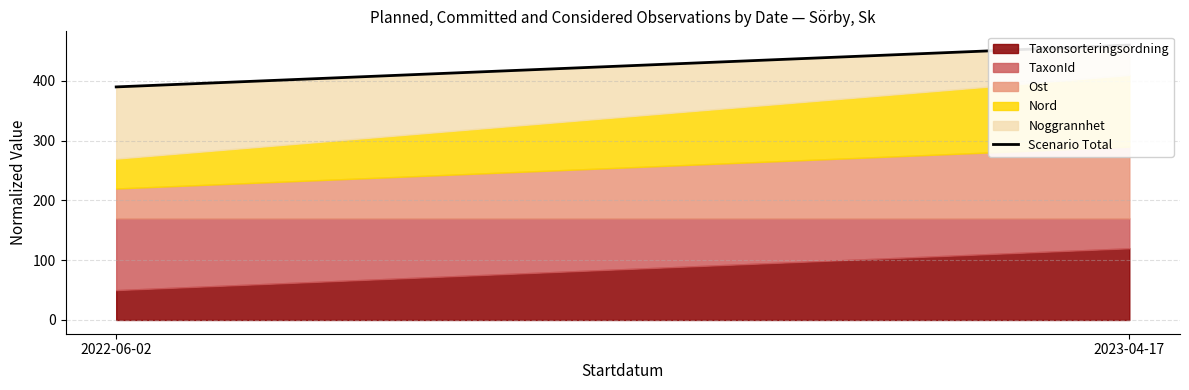

What is the sum of all values?

850